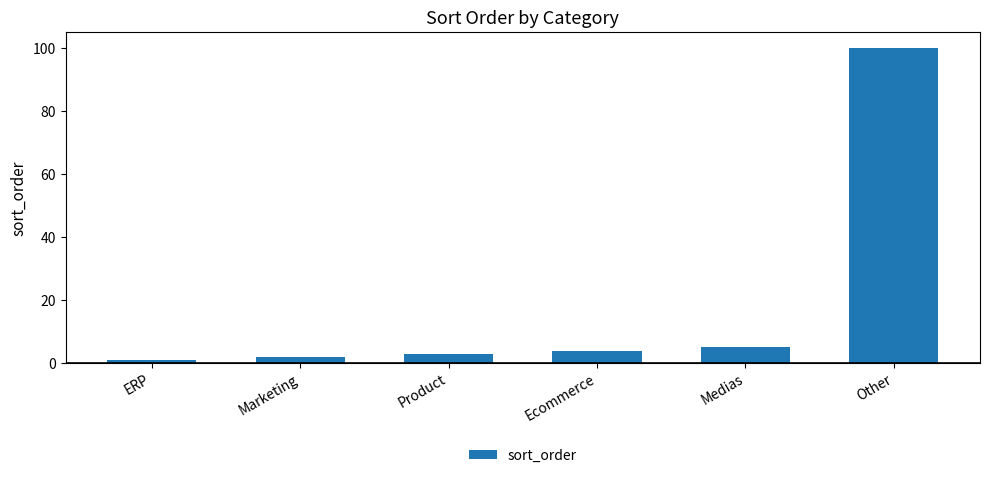

How many categories are shown in the chart?

6